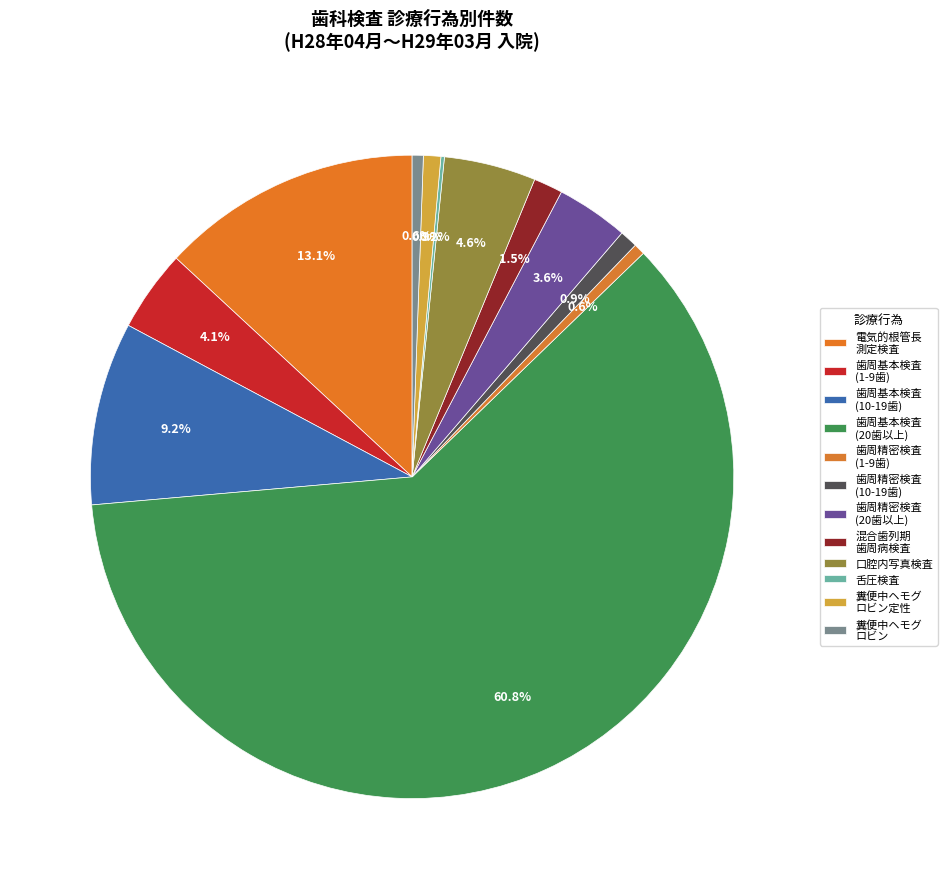

Which category has the biggest portion of the pie?

歯周基本検査（２０歯以上）